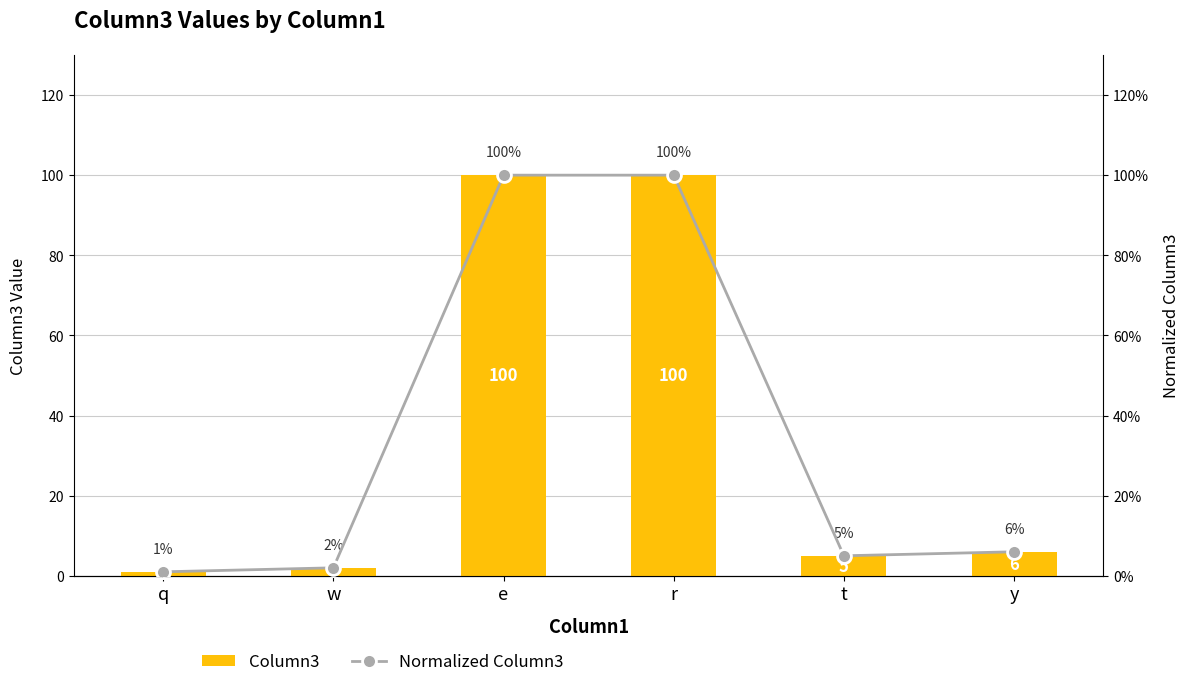

What are all the series names shown in the legend?

Column3, Normalized Column3